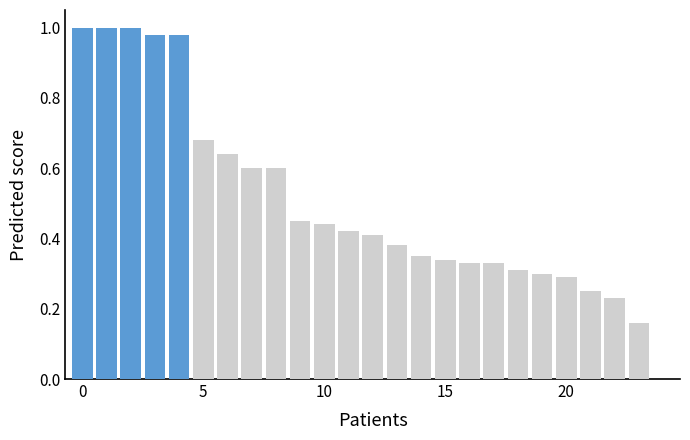

Is it true that findbugs.csv equals 0.3 at autat.csv?

False